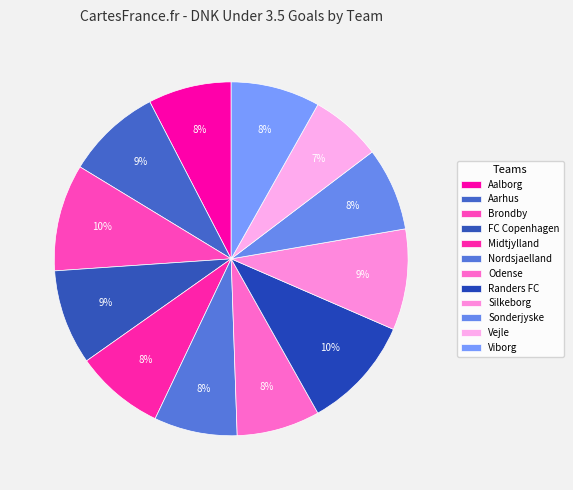

Count the number of slices in the pie.

12